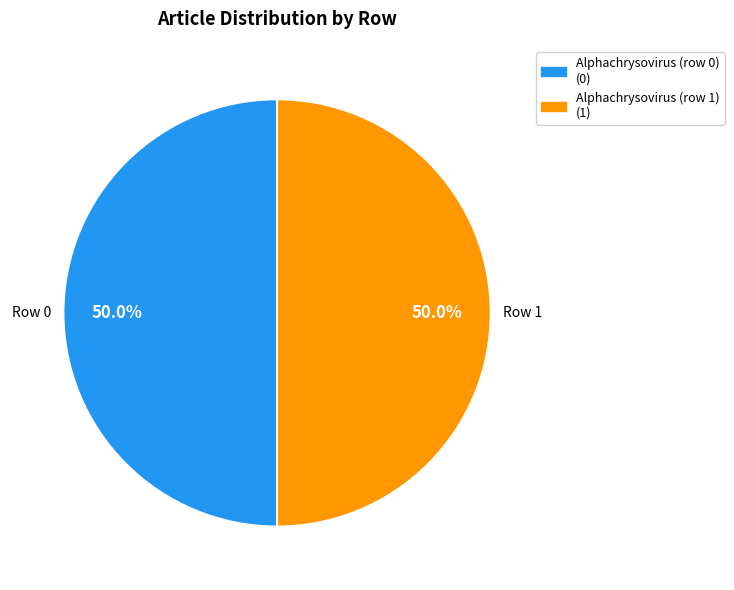

Is it true that Alphachrysovirus (row 1) is 94% of the pie?

False